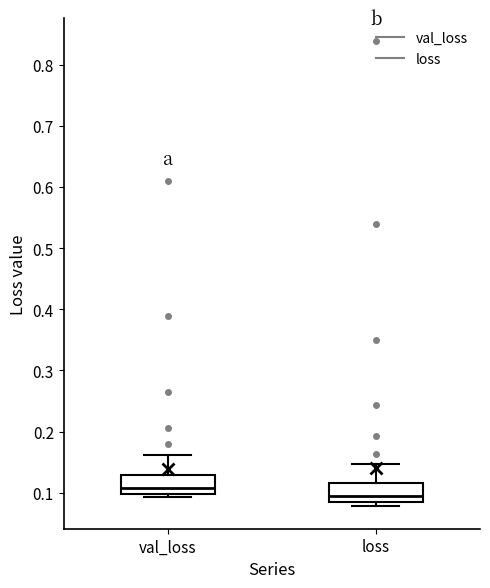

Reading left to right, read every box against the y-axis: the position of its median line, the range the box covers, and the ends of its whiskers. The values are not printed on the chart, so give them approximately, as read against the axis.

val_loss: median 0.11, box 0.10 to 0.13, whiskers 0.09 to 0.16
loss: median 0.09, box 0.08 to 0.12, whiskers 0.08 (just below the box's lower edge) to 0.15